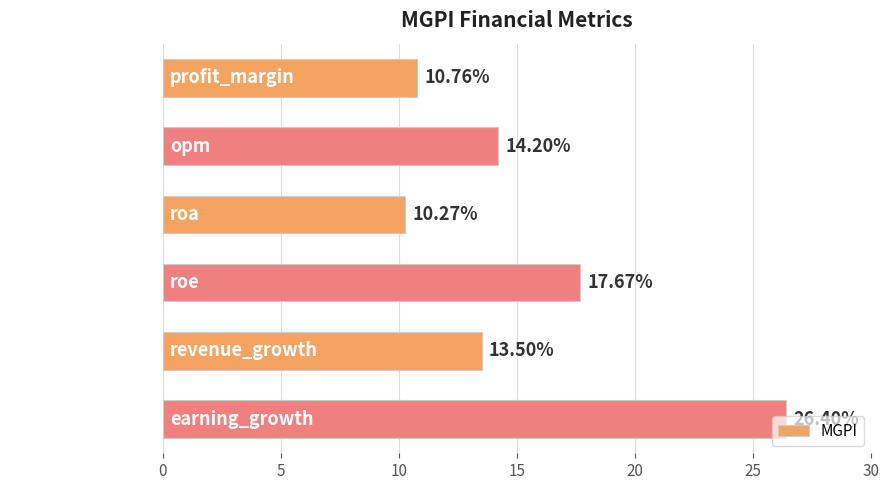

List the labels in order of value, largest first.

earning_growth, roe, opm, revenue_growth, profit_margin, roa